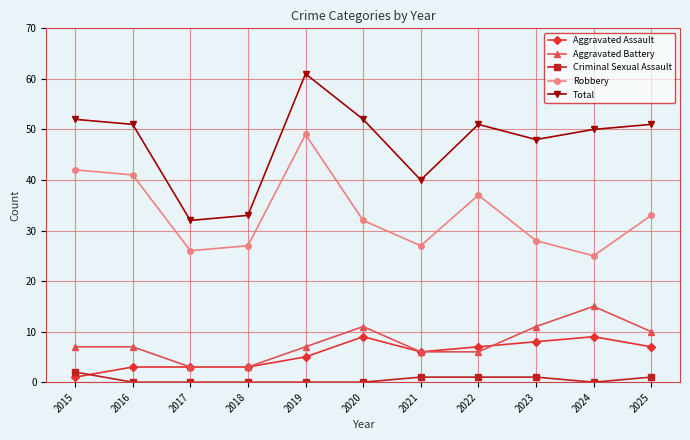

How many interior local valleys does the Total series have?

3